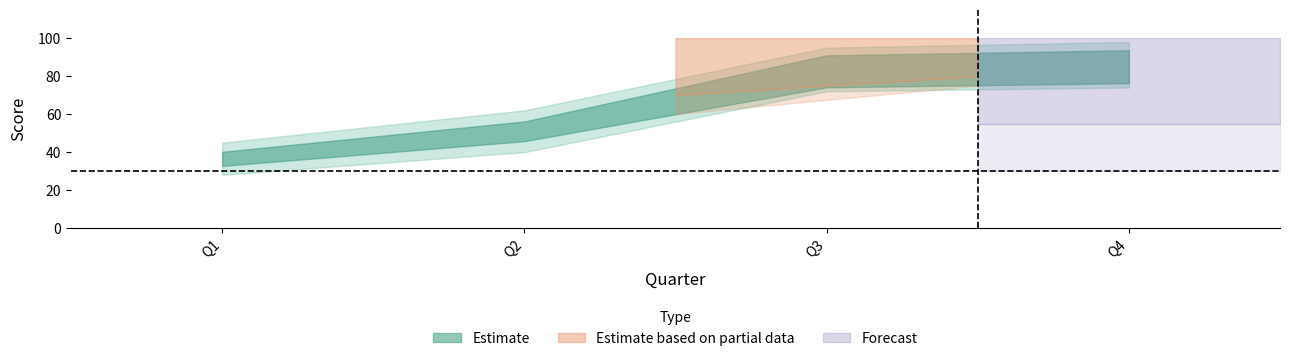

How many data points are less than 84?

2